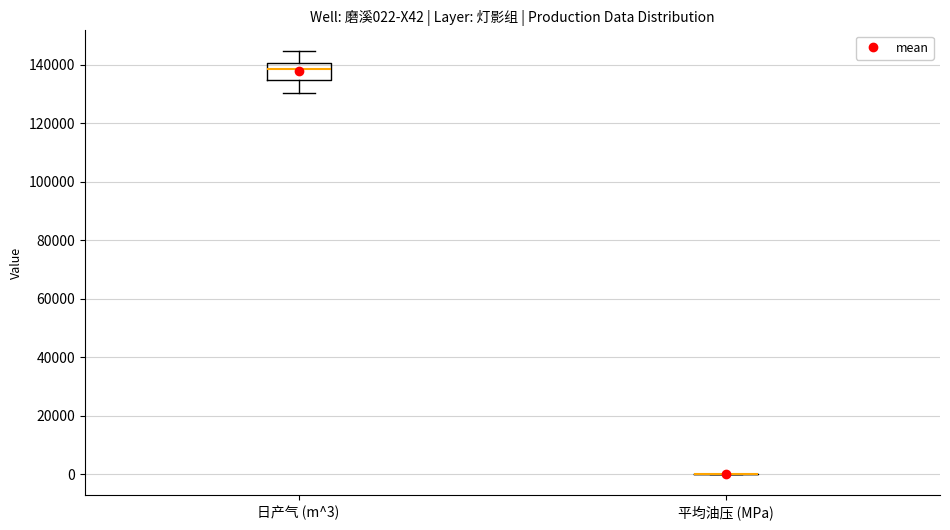

Which box is the tallest, from its lower edge to its upper edge?

日产气 (m^3)